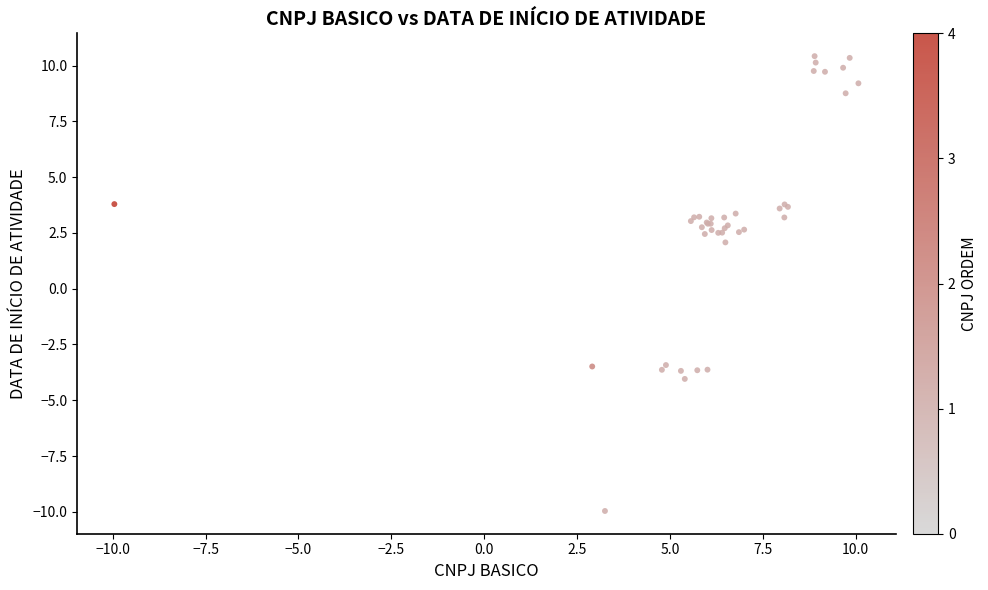

What Y value in the scatter plot is closest to 0?

2.1